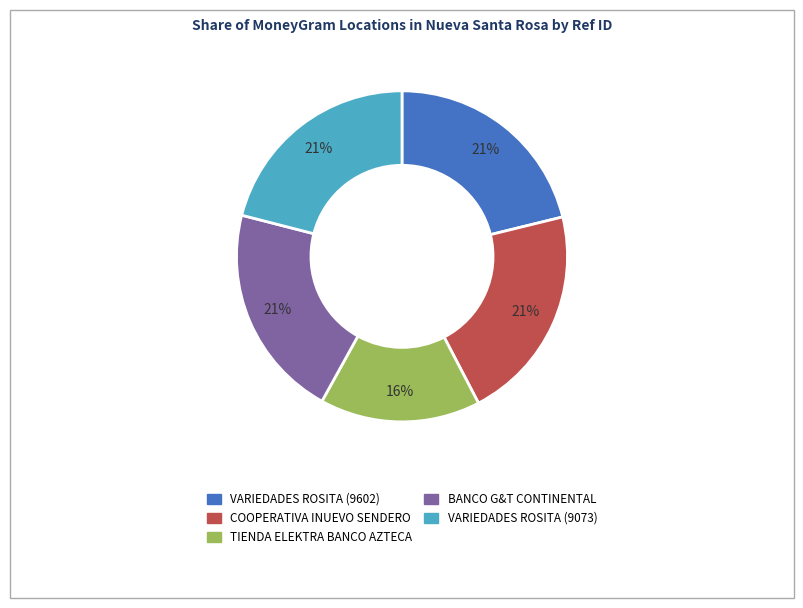

How many segments does this pie chart have?

5